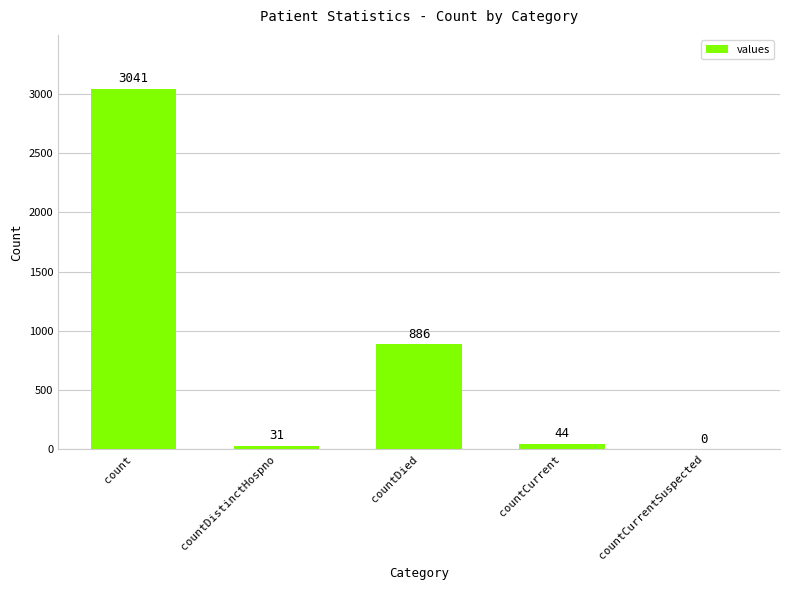

How many series are shown in this chart?

1